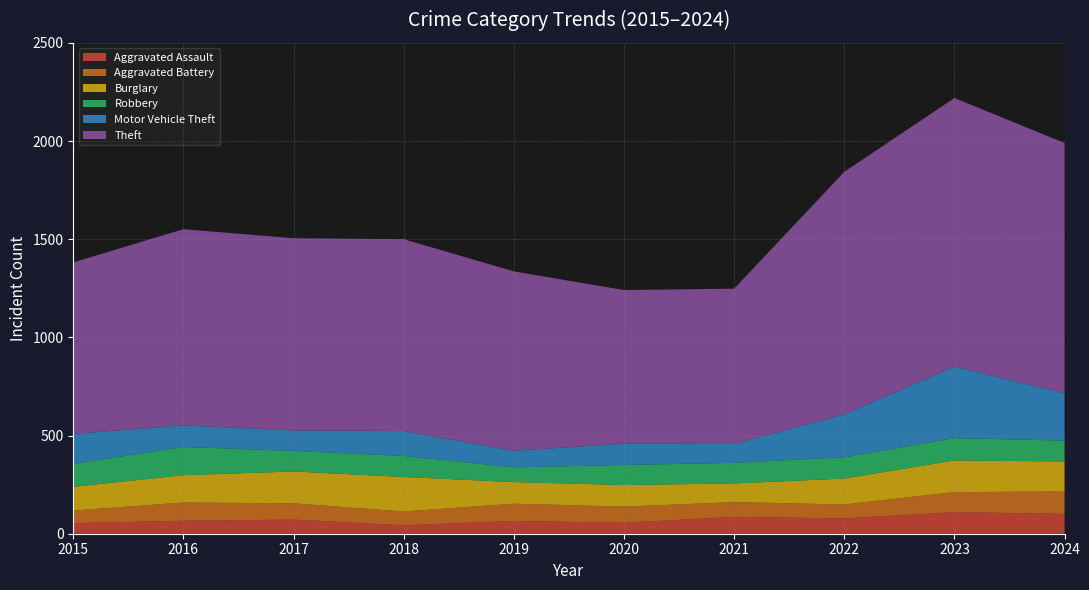

Reading left to right, transcribe all the data shown in this chart.

Aggravated Assault: 54	66	72	43	65	56	86	78	110	101
Aggravated Battery: 64	93	83	70	88	82	75	71	102	114
Burglary: 121	139	162	176	110	110	95	132	161	153
Robbery: 117	144	105	107	75	102	105	108	114	106
Motor Vehicle Theft: 152	110	104	127	84	109	96	219	364	241
Theft: 874	999	979	977	914	782	791	1235	1368	1275